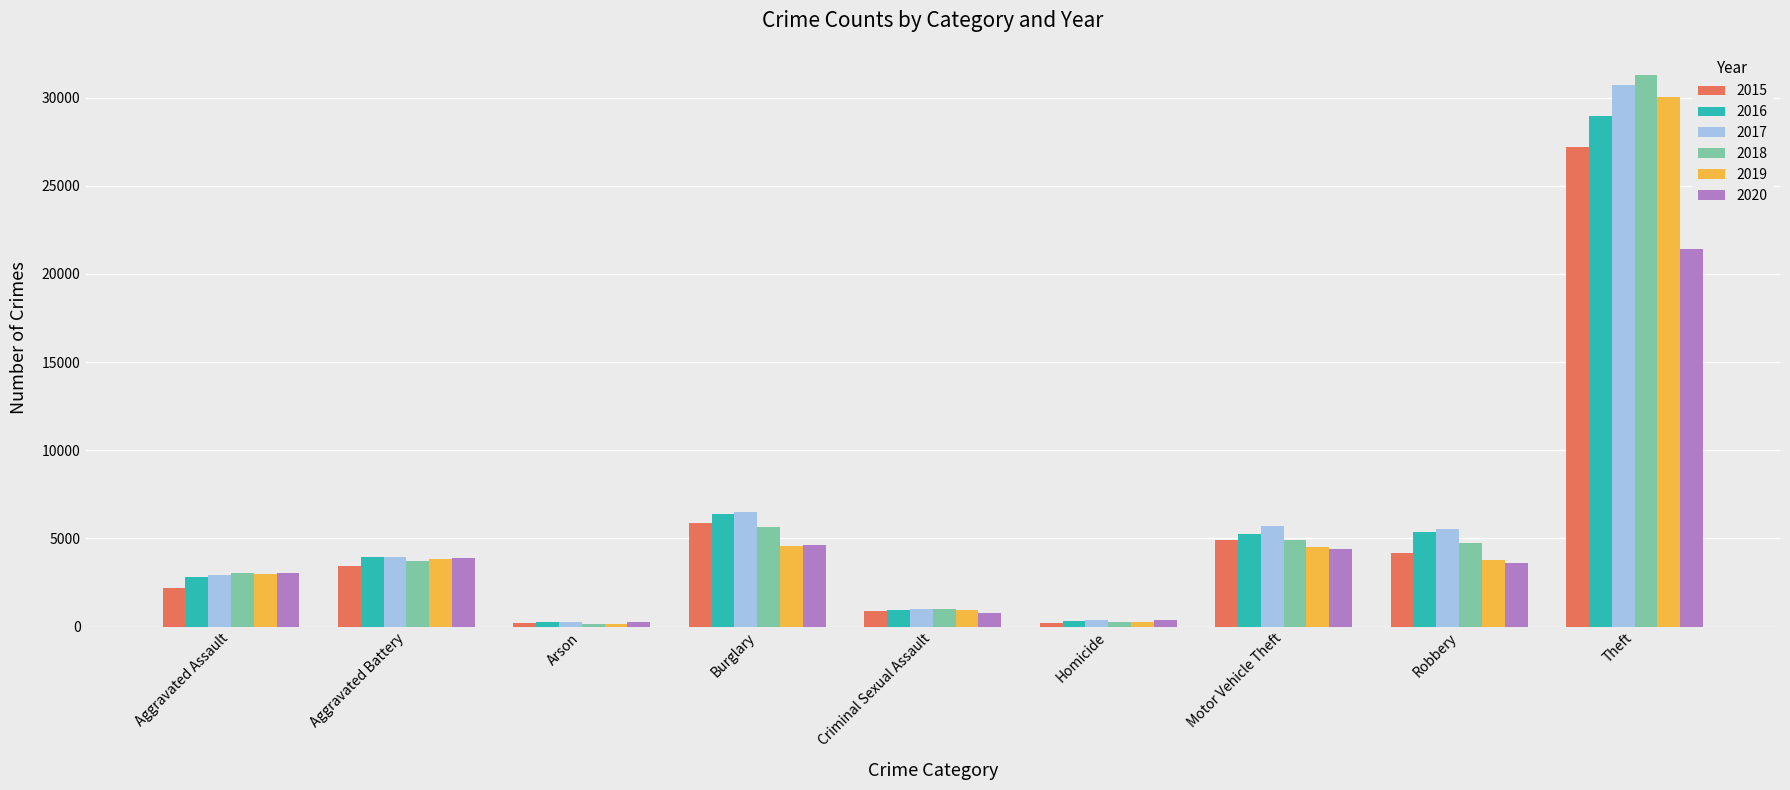

What is the label of the 5th bar from the right?

Criminal Sexual Assault